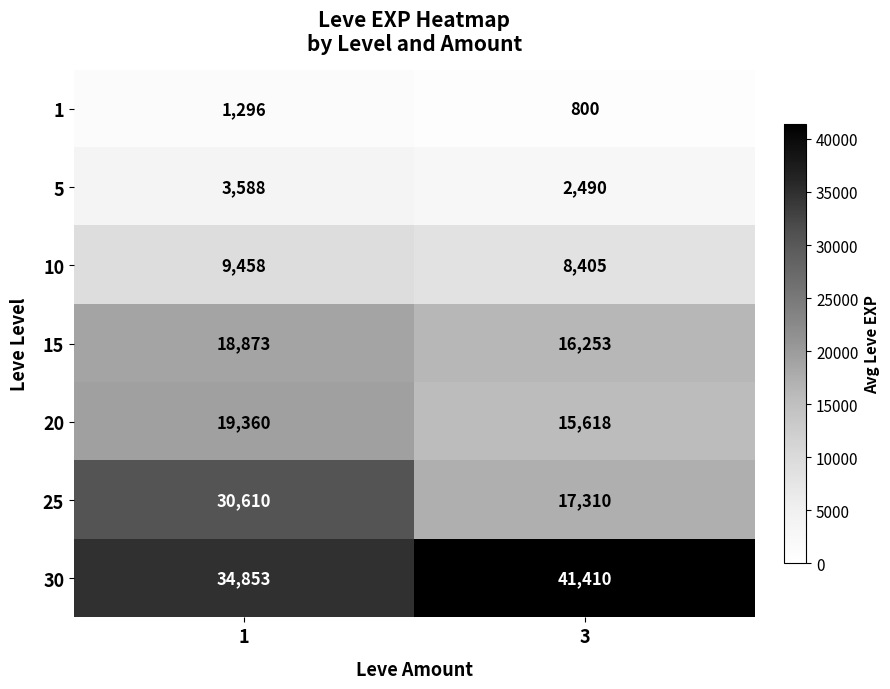

Reading left to right, extract all data points from this chart.

1: 1=1296	3=800
5: 1=3588	3=2490
10: 1=9458	3=8405
15: 1=18873	3=16253
20: 1=19360	3=15618
25: 1=30610	3=17310
30: 1=34853	3=41410